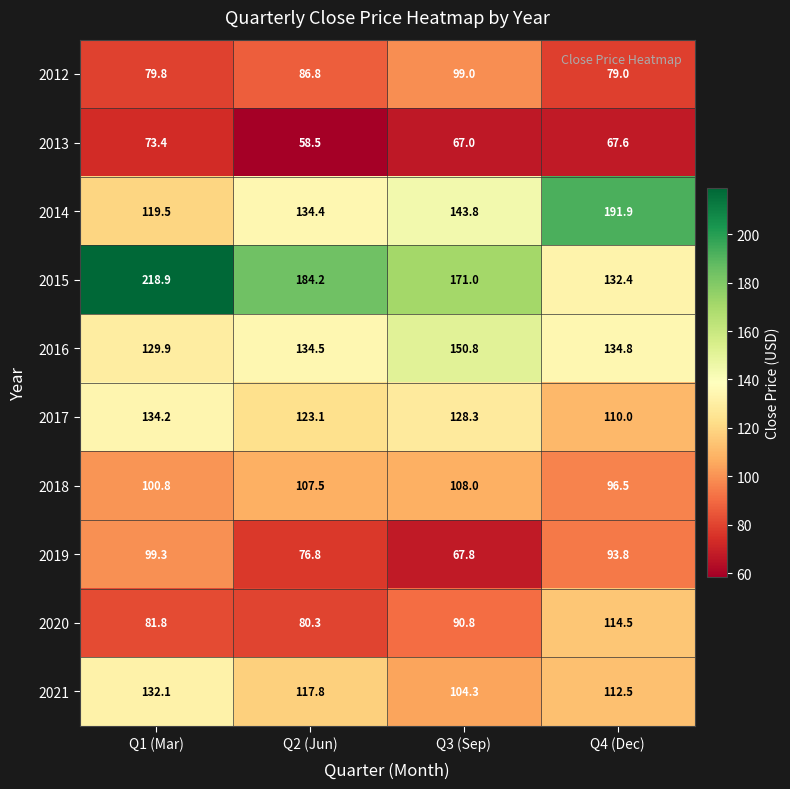

What is the difference between the second highest and second lowest values in the 2016 series?

0.3